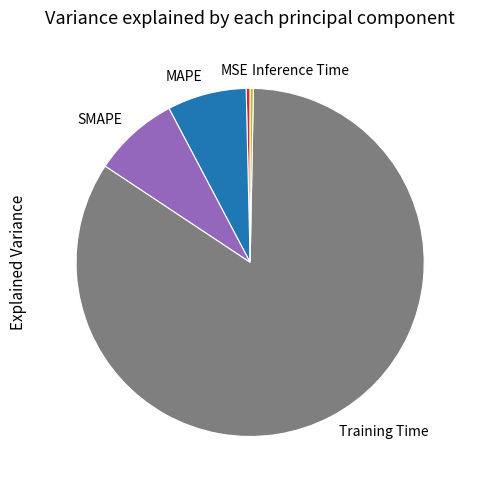

The Inference Time slice represents 0% of the pie. True or false?

True